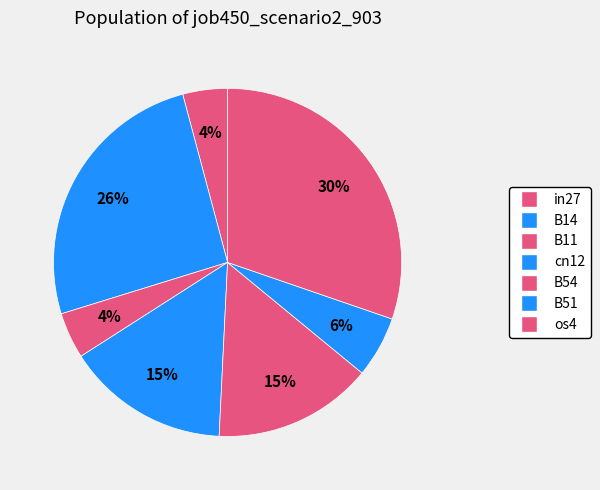

Count the number of slices in the pie.

7